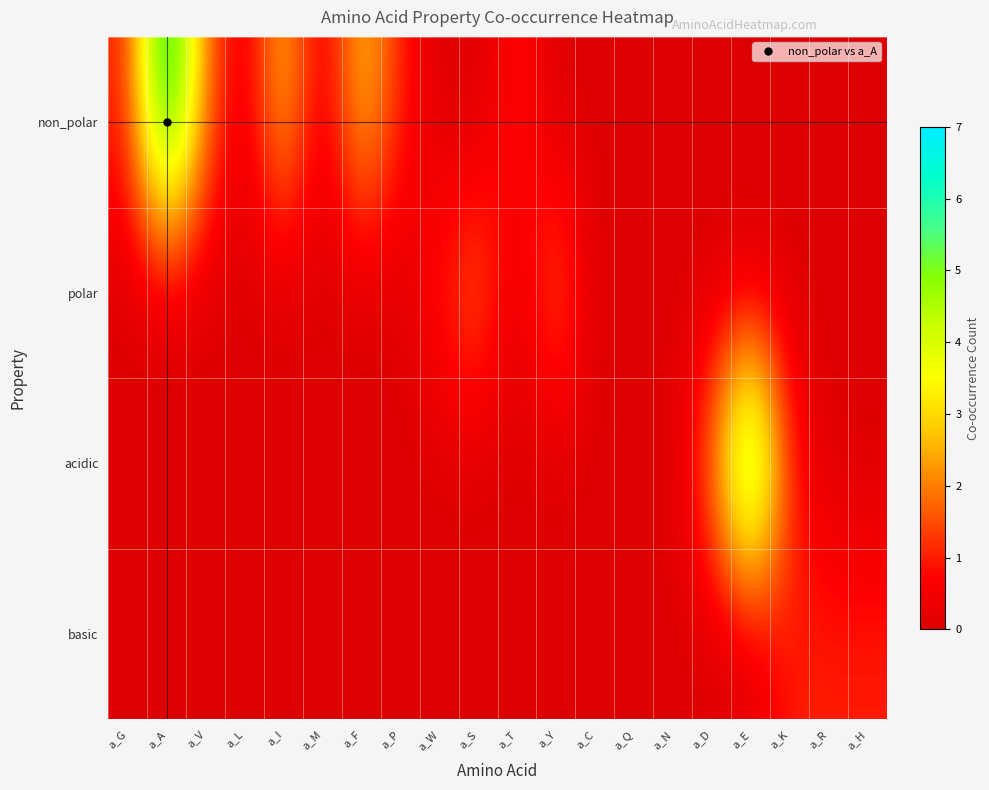

At which category is the sum across all series the highest?

a_A